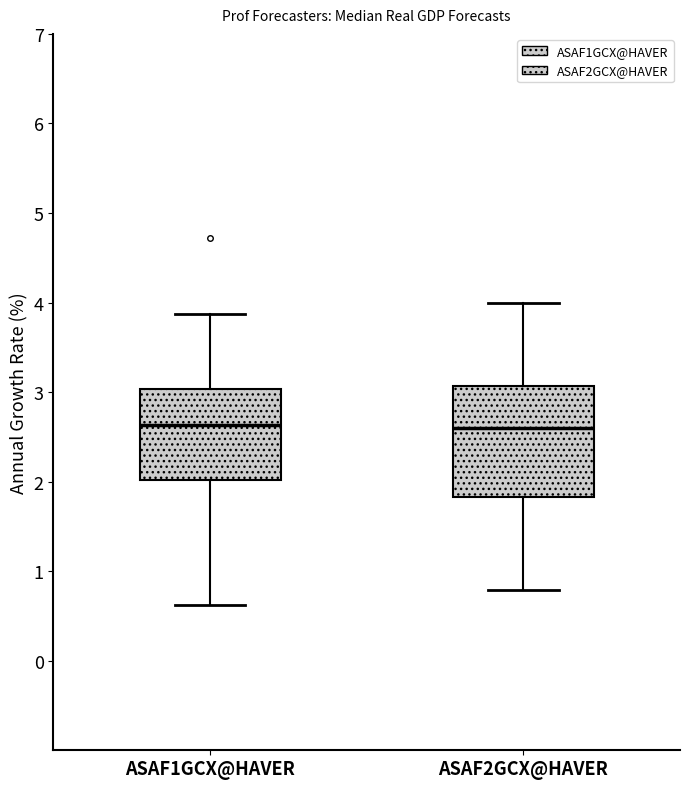

Reading left to right, read every box against the y-axis: the position of its median line, the range the box covers, and the ends of its whiskers. The values are not printed on the chart, so give them approximately, as read against the axis.

ASAF1GCX@HAVER: median 2.6, box 2.0 to 3.0, whiskers 0.6 to 3.9
ASAF2GCX@HAVER: median 2.6, box 1.8 to 3.1, whiskers 0.8 to 4.0